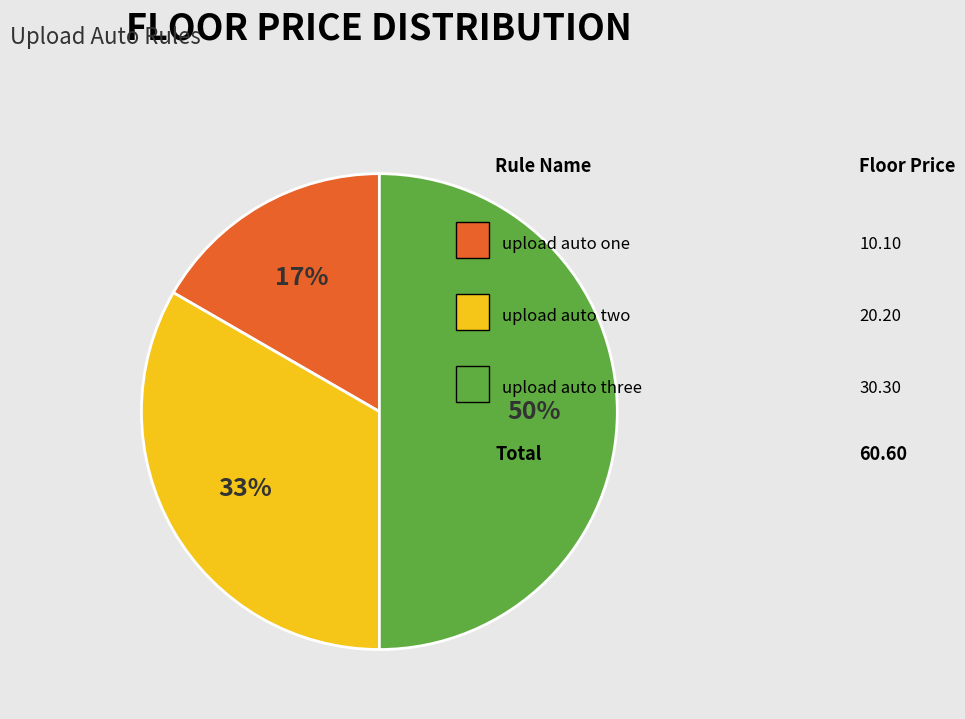

To the nearest percent, what is the difference between the largest and smallest slice percentages?

33%